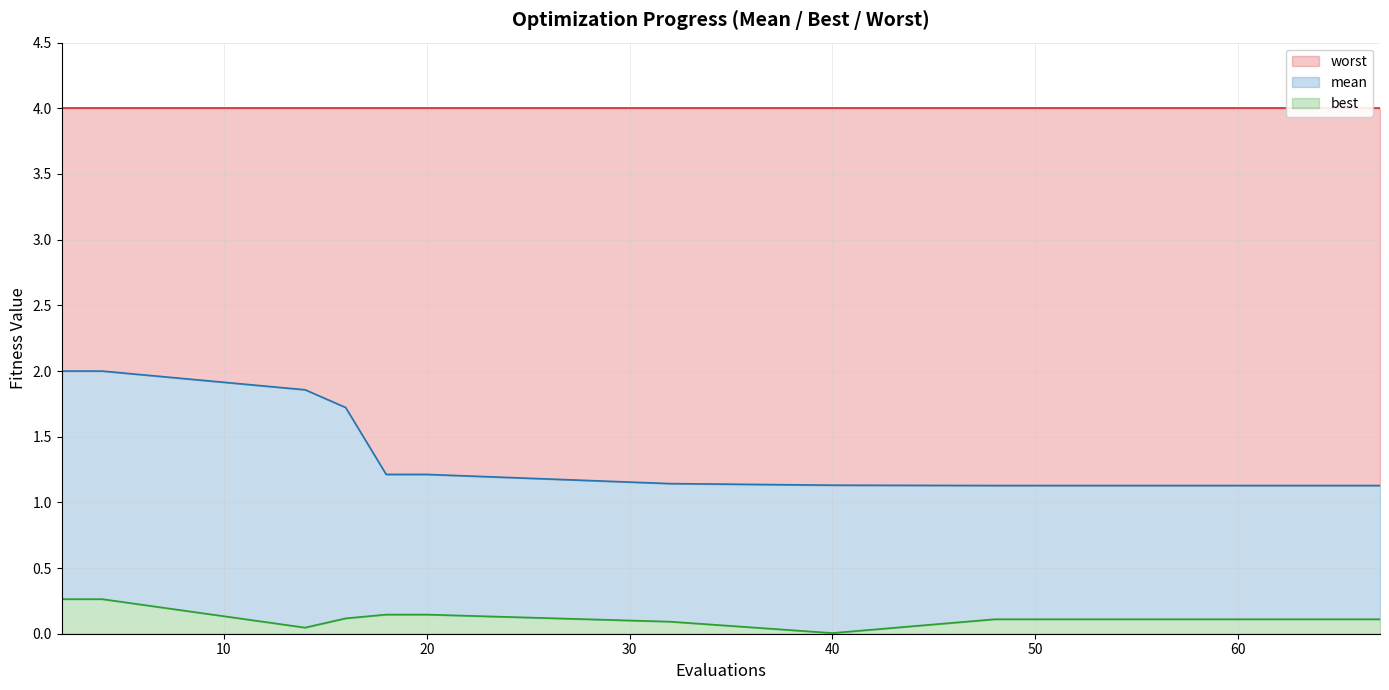

At how many categories does at least one series exceed 0?

20